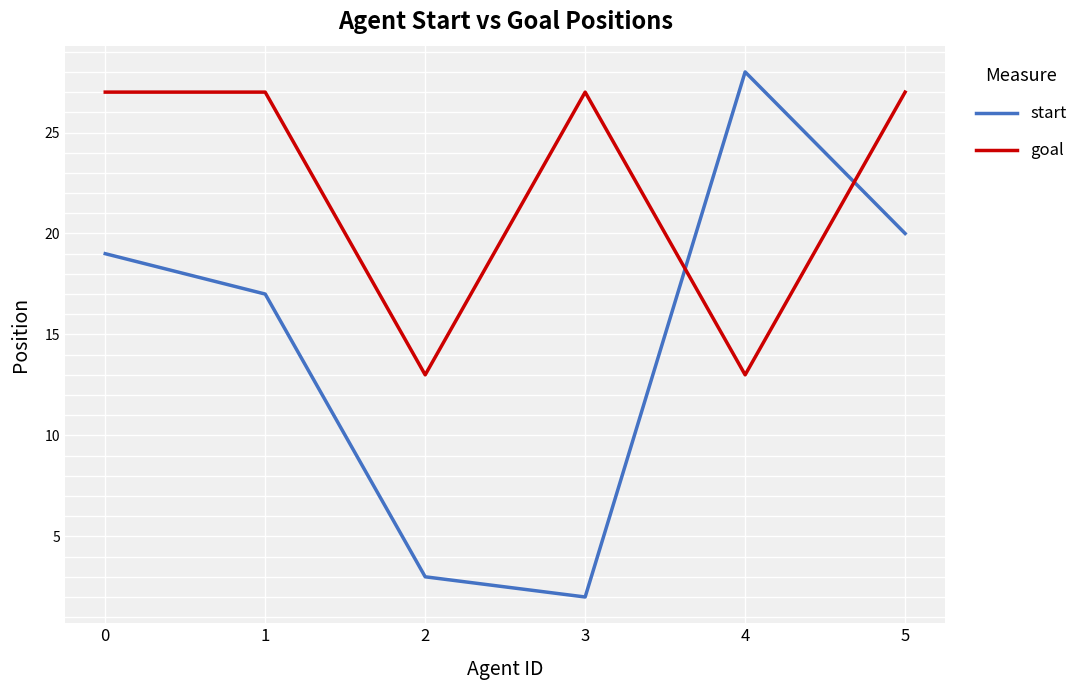

How many lines are shown in the chart?

2